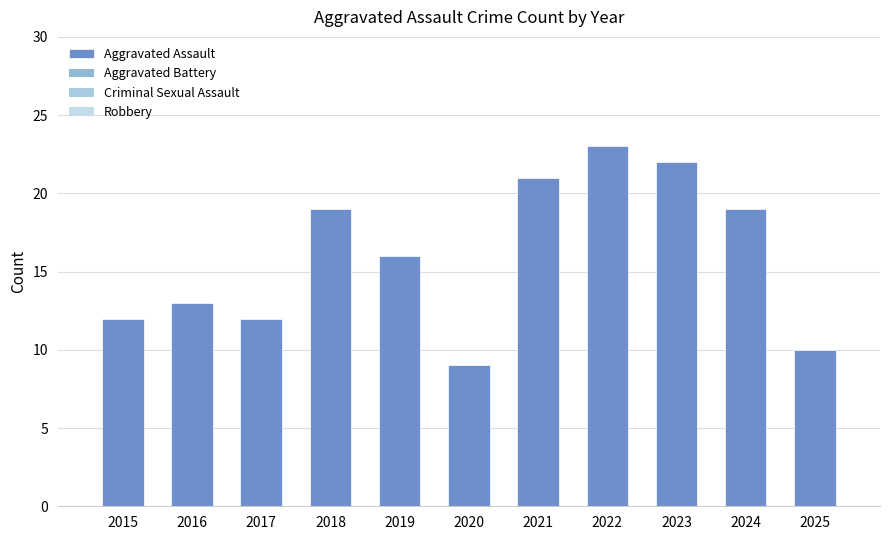

What is the greatest value displayed?

23